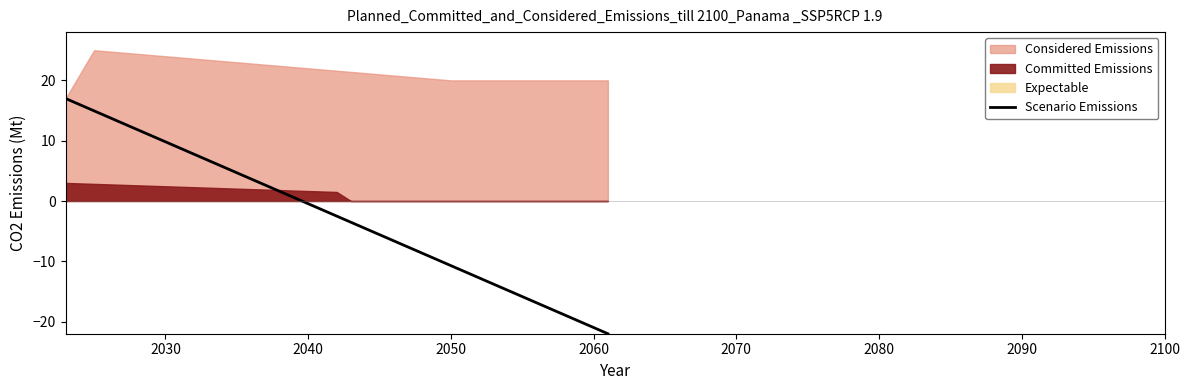

What is the highest value of the Scenario Emissions series?

17.0